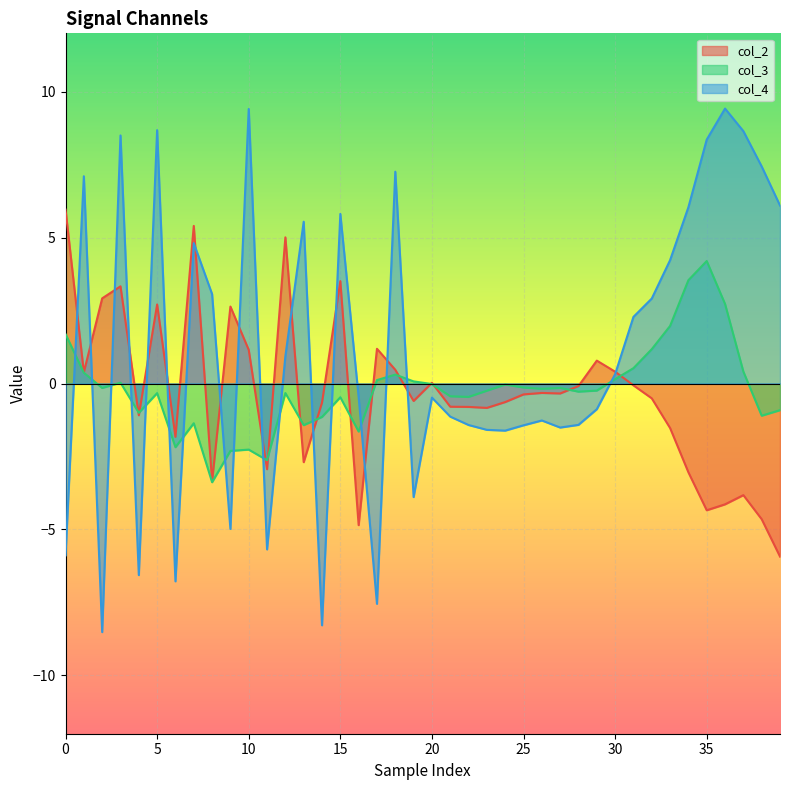

Reading right to left, transcribe all the data shown in this chart.

col_2: -5.9	-4.6	-3.8	-4.1	-4.3	-3.0	-1.5	-0.5	-0.1	0.4	0.8	-0.1	-0.3	-0.3	-0.4	-0.6	-0.8	-0.8	-0.8	0.0	-0.6	0.5	1.2	-4.9	3.5	-0.7	-2.7	5.0	-2.9	1.2	2.6	-3.4	5.4	-1.8	2.7	-1.1	3.3	2.9	0.4	6.0
col_3: -0.9	-1.1	0.4	2.7	4.2	3.5	2.0	1.2	0.5	0.1	-0.2	-0.3	-0.2	-0.2	-0.1	-0.0	-0.2	-0.5	-0.4	-0.0	0.1	0.3	0.1	-1.6	-0.5	-1.1	-1.4	-0.3	-2.6	-2.3	-2.3	-3.4	-1.4	-2.2	-0.3	-1.0	0.0	-0.2	0.4	1.7
col_4: 6.1	7.4	8.6	9.4	8.4	6.0	4.2	2.9	2.3	0.3	-0.9	-1.4	-1.5	-1.3	-1.4	-1.6	-1.6	-1.4	-1.1	-0.5	-3.9	7.3	-7.5	-0.5	5.8	-8.3	5.5	0.9	-5.7	9.4	-5.0	3.1	4.8	-6.8	8.7	-6.6	8.5	-8.5	7.1	-5.9